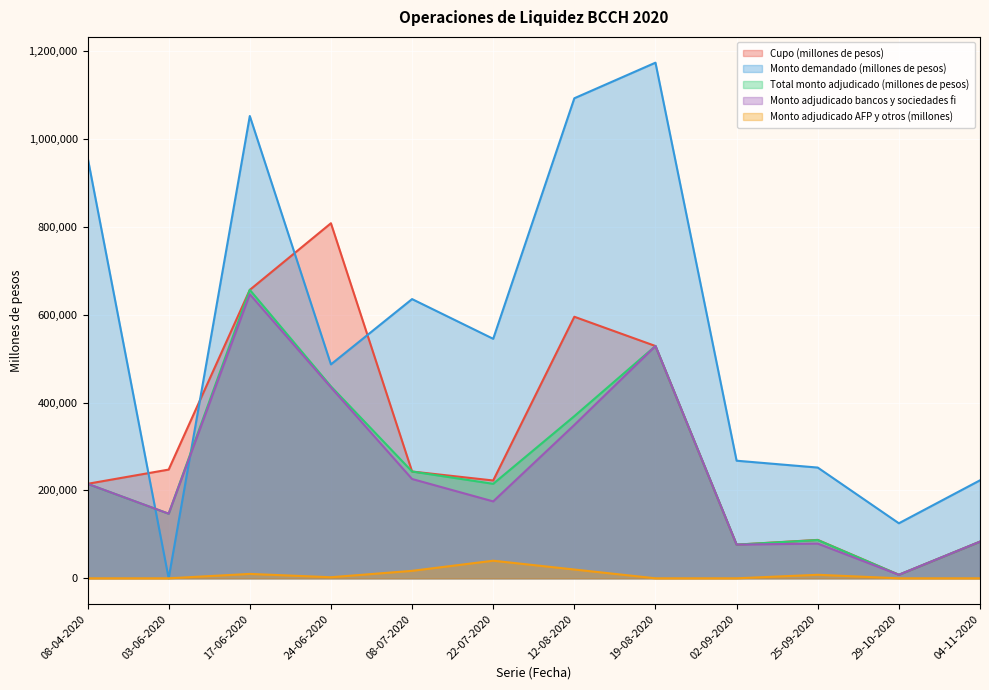

True or false: Total monto adjudicado (millones de pesos) has more than 0 interior local peaks.

True